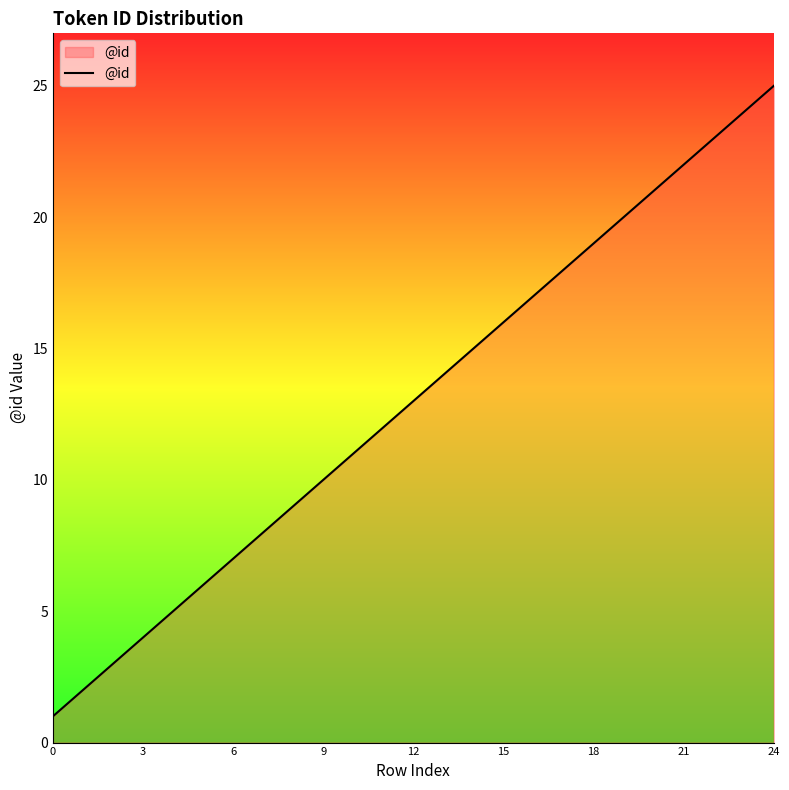

What is the maximum value shown in the chart?

25